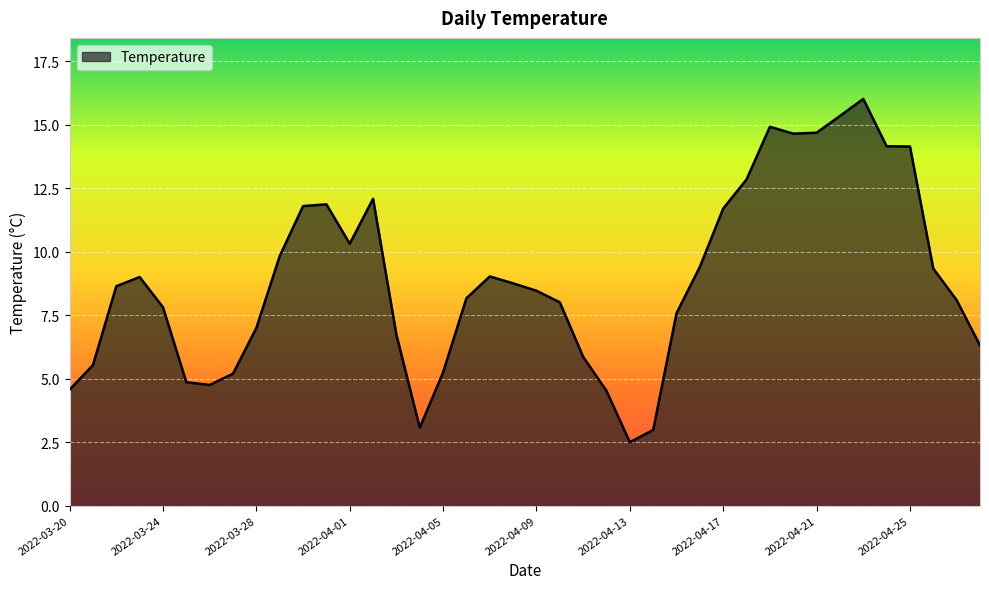

What is the difference between the maximum and minimum values?

13.5